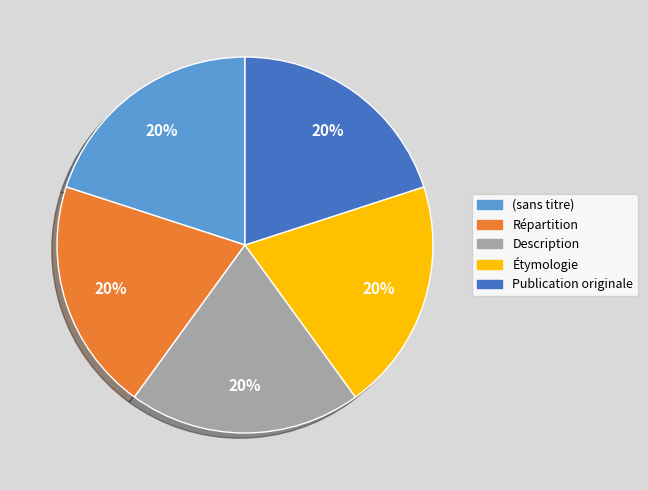

Is there a majority slice in this chart?

No